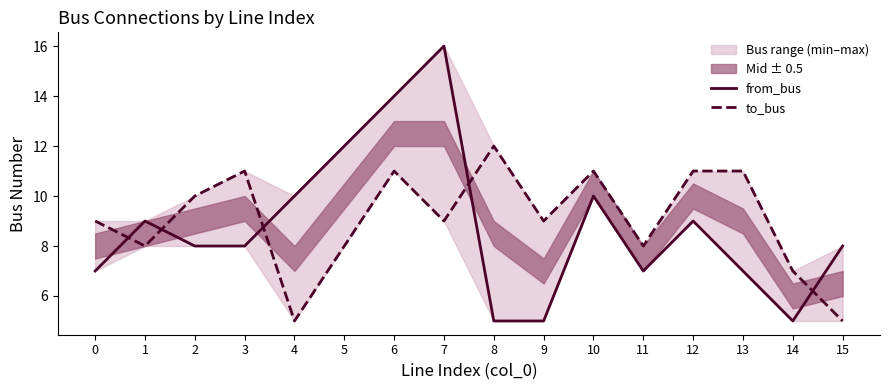

What value does the to_bus series have at 13?

11